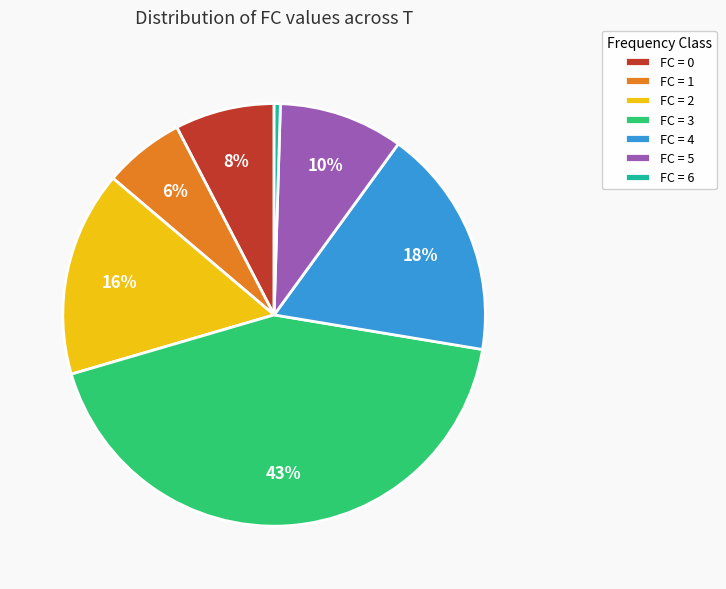

Which slice is the smallest?

FC = 6